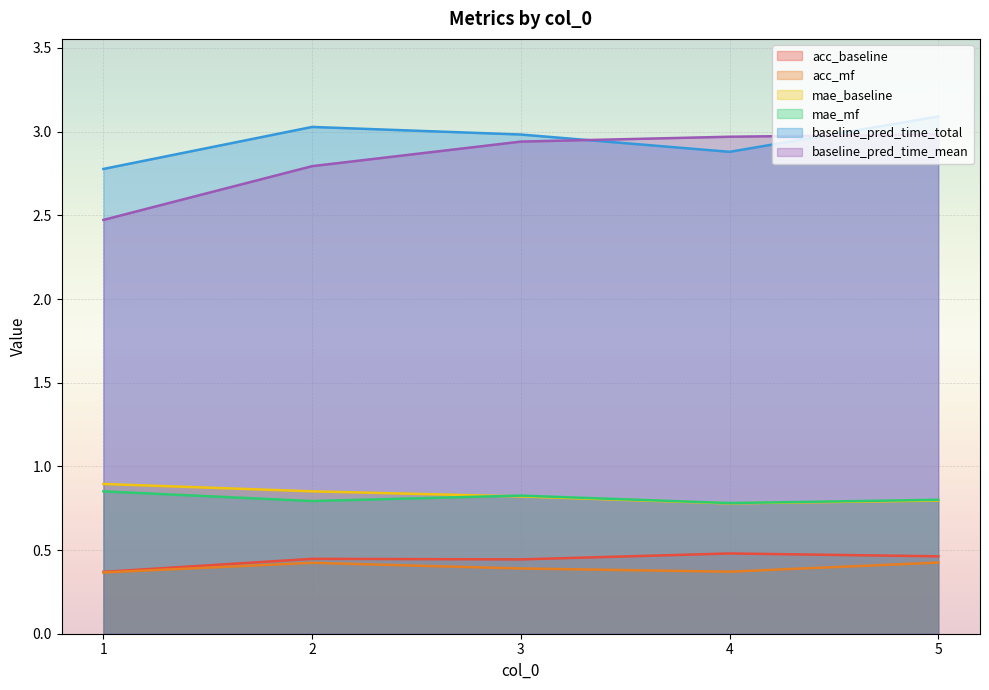

How many data points does each series have?

5